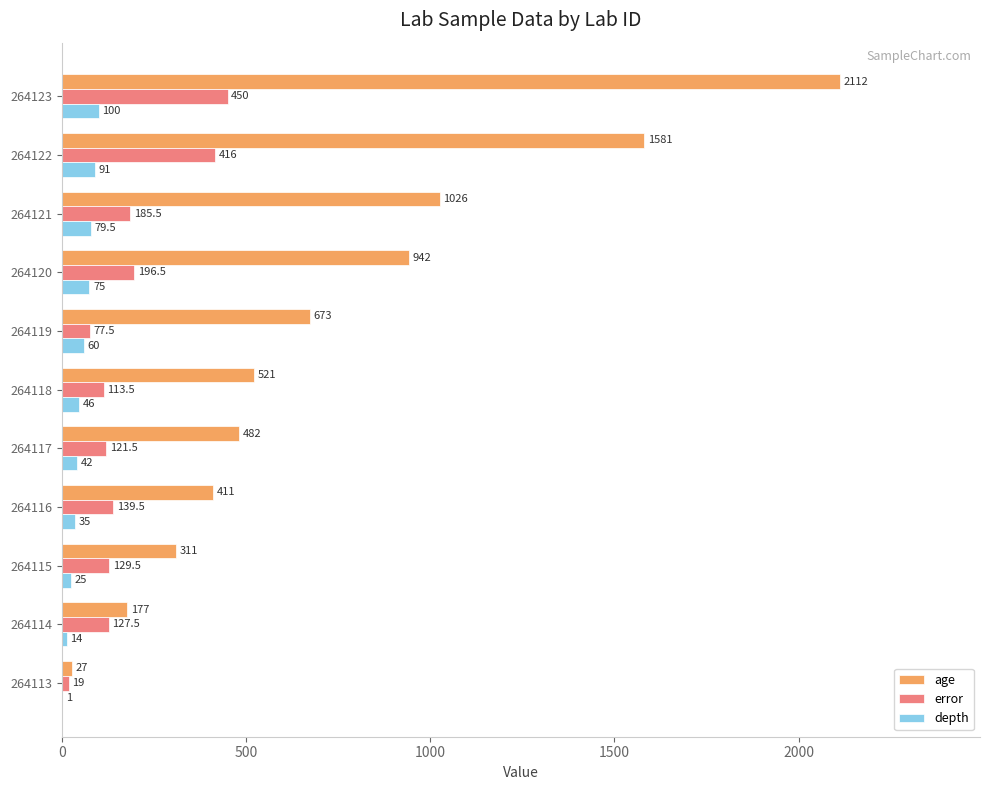

Which series has the largest total across all categories?

age